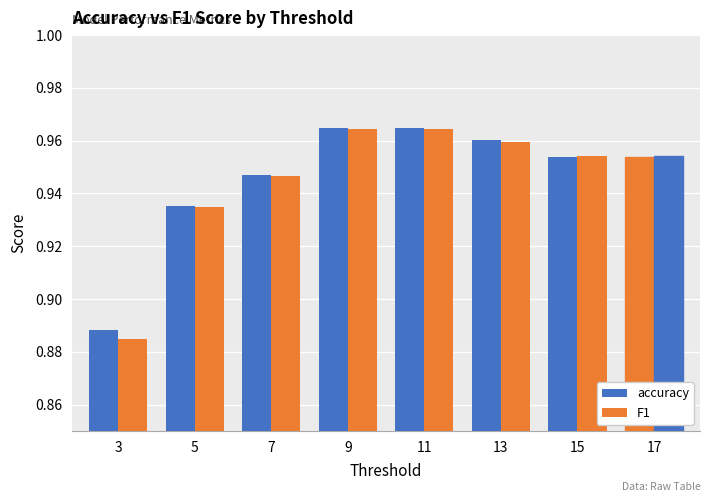

List the series in order of their overall mean, lowest first.

F1, accuracy